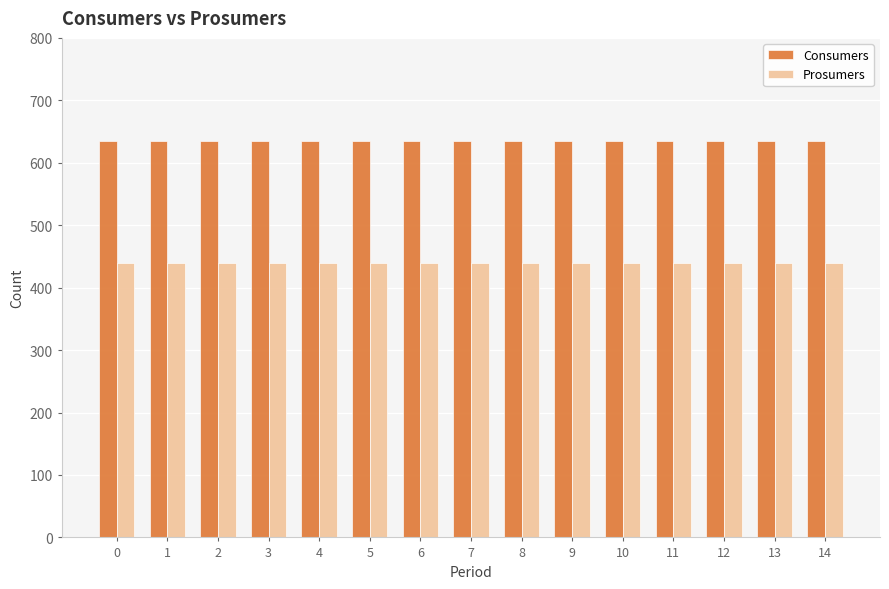

Count the number of data series in this chart.

2